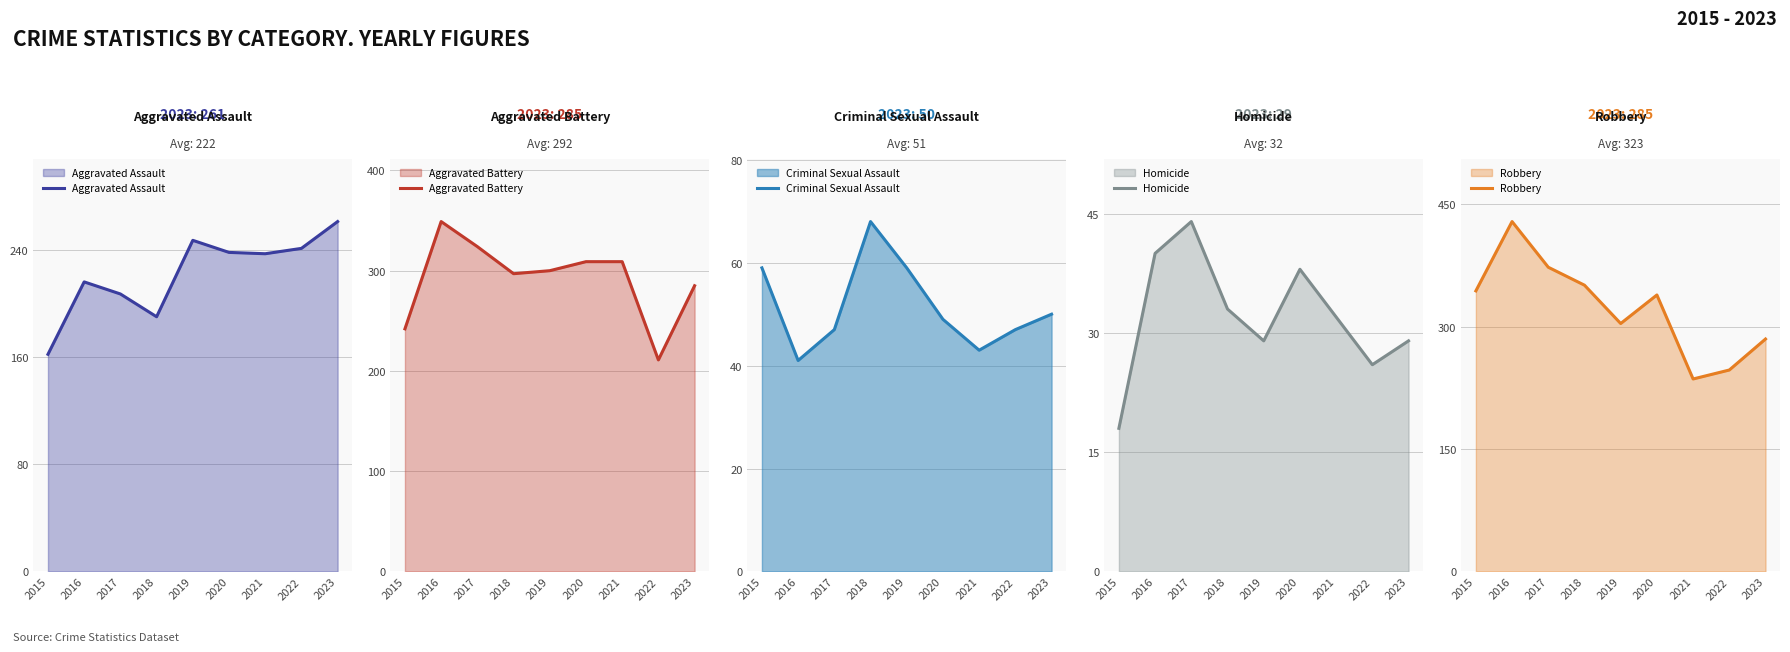

Count the number of data series in this chart.

5